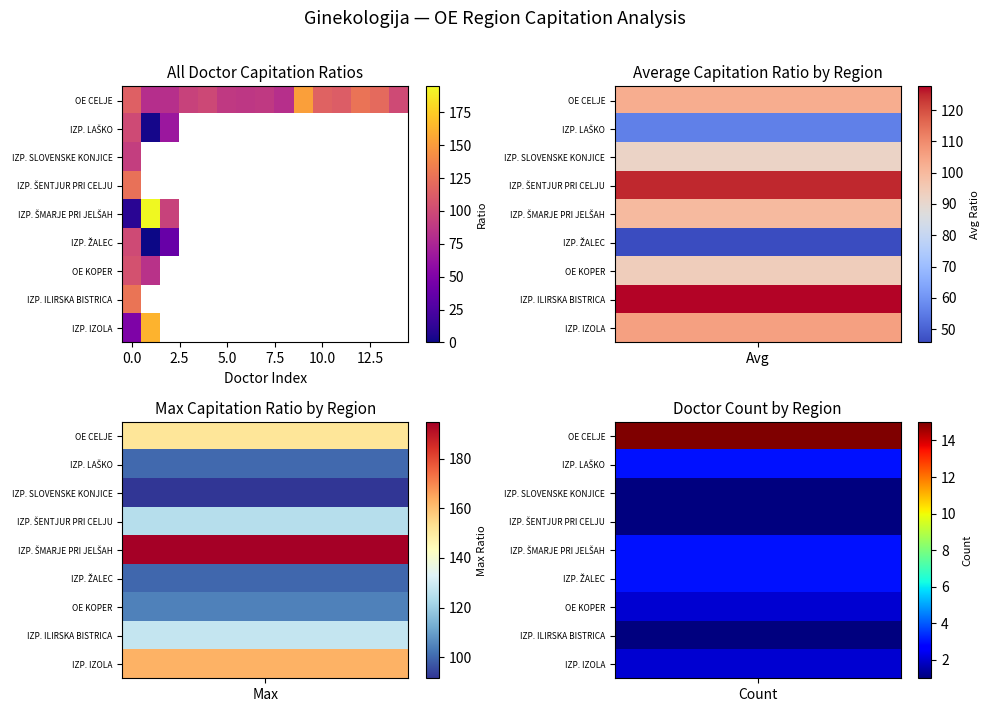

List the series in order of their peak value, highest first.

IZP. ŠMARJE PRI JELŠAH, IZP. IZOLA, OE CELJE, IZP. ILIRSKA BISTRICA, IZP. ŠENTJUR PRI CELJU, OE KOPER, IZP. LAŠKO, IZP. ŽALEC, IZP. SLOVENSKE KONJICE